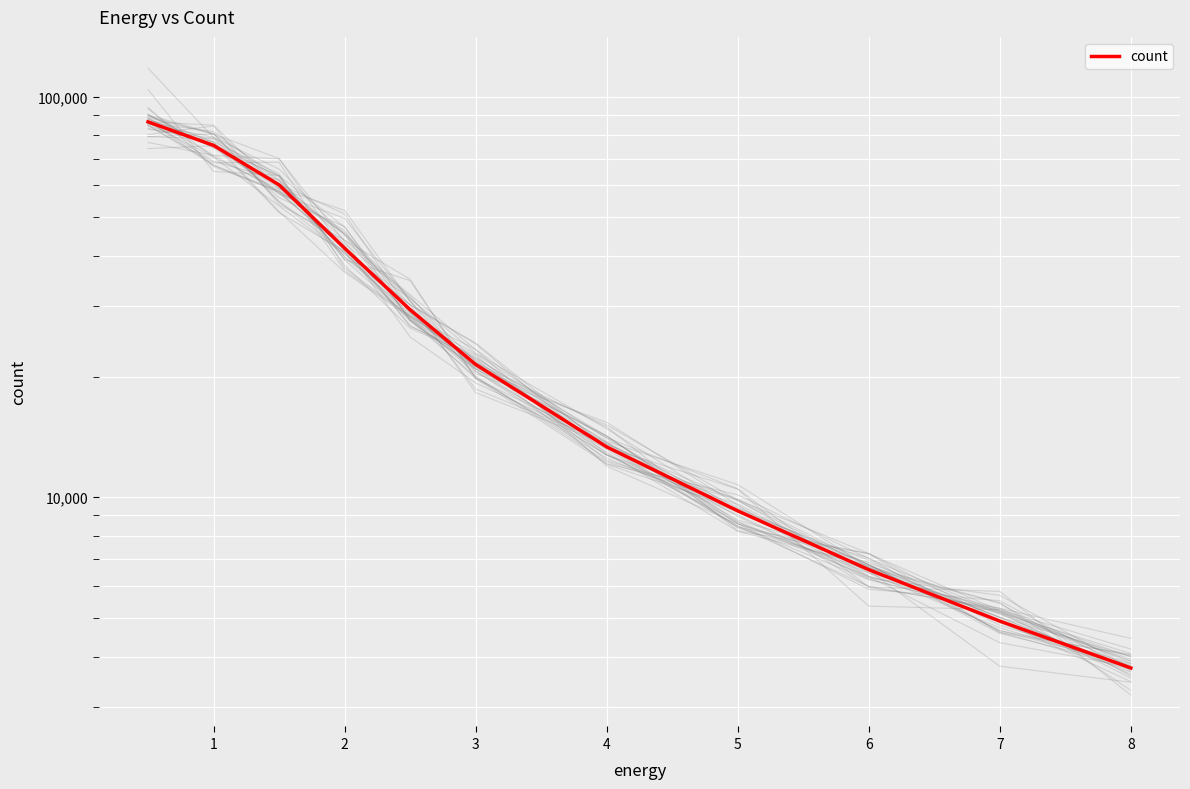

What is the minimum value shown in the chart?

3746